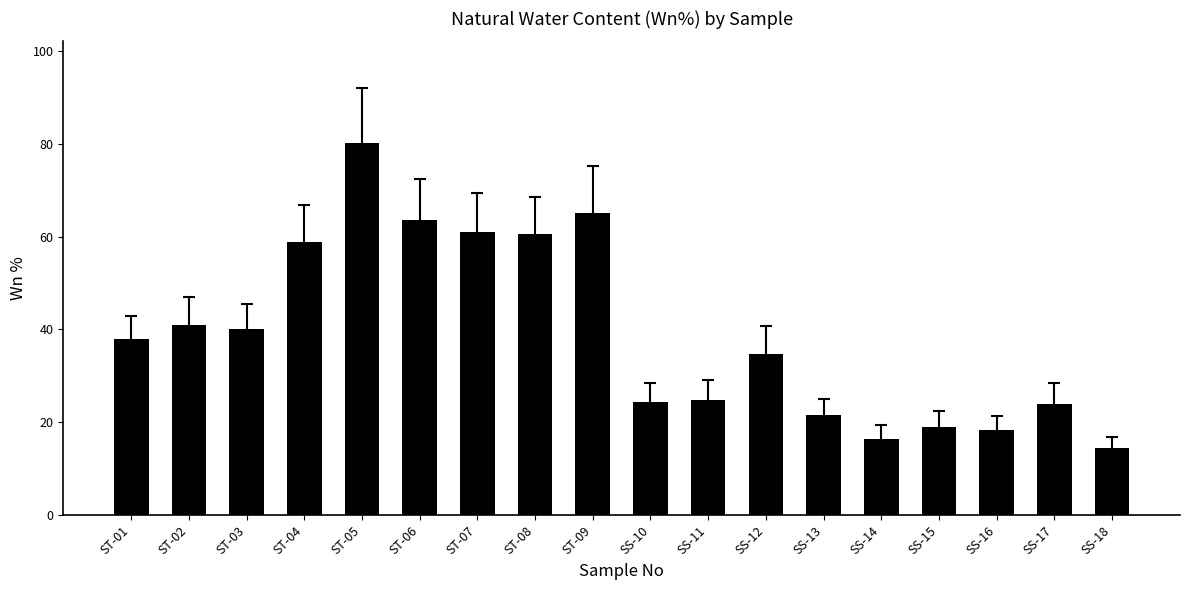

Approximately how many times larger is the value at SS-11 compared to SS-12?

0.7